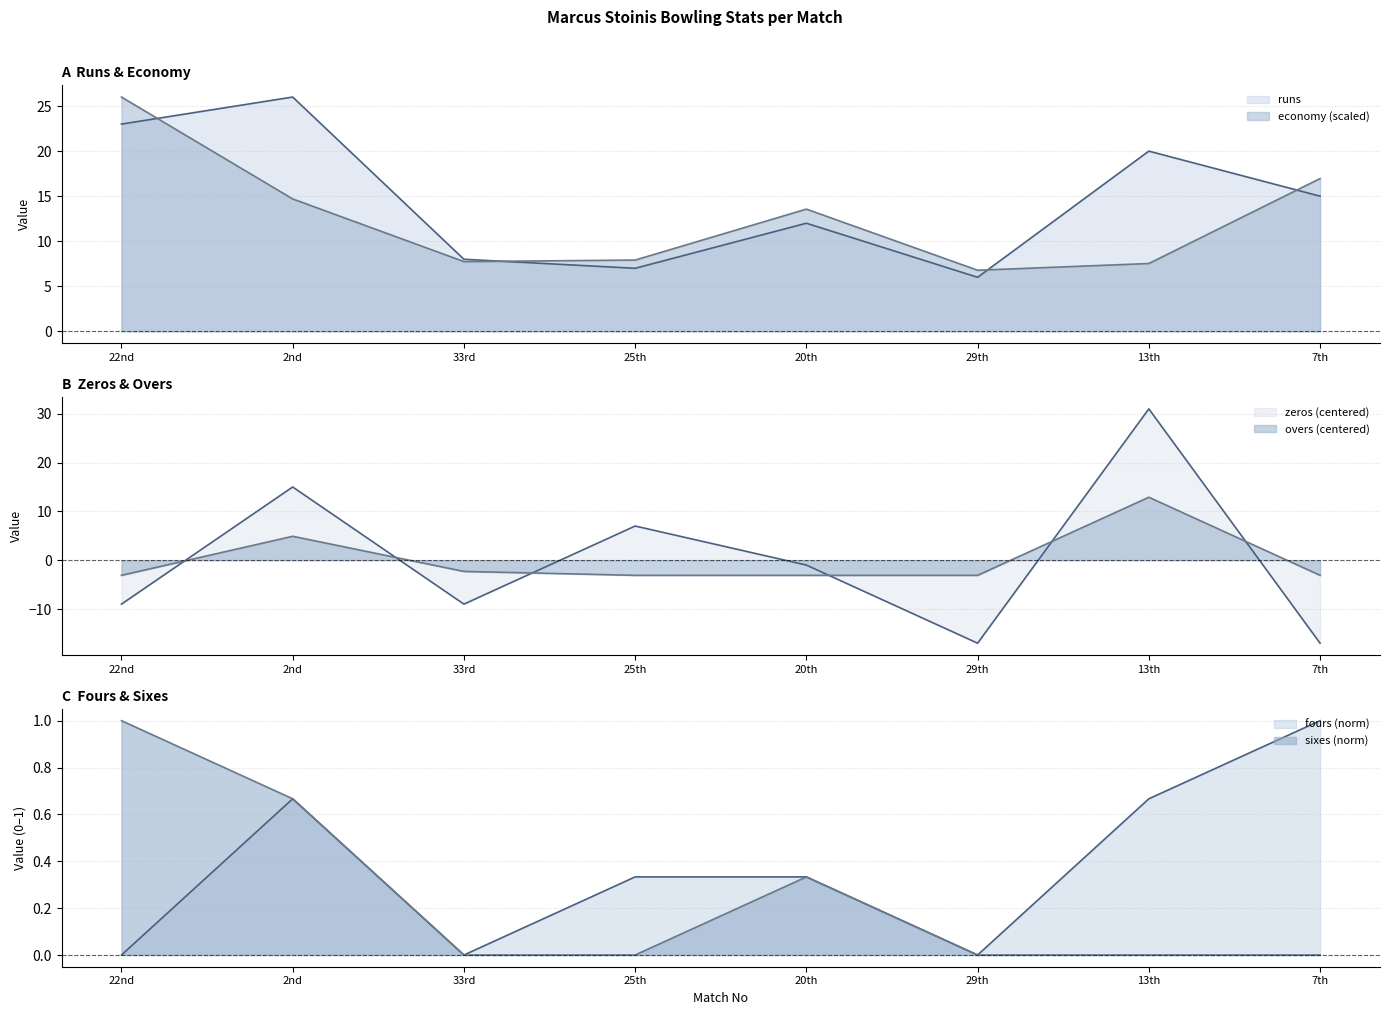

What is the value of the fours point at the 4th from the left?

0.3